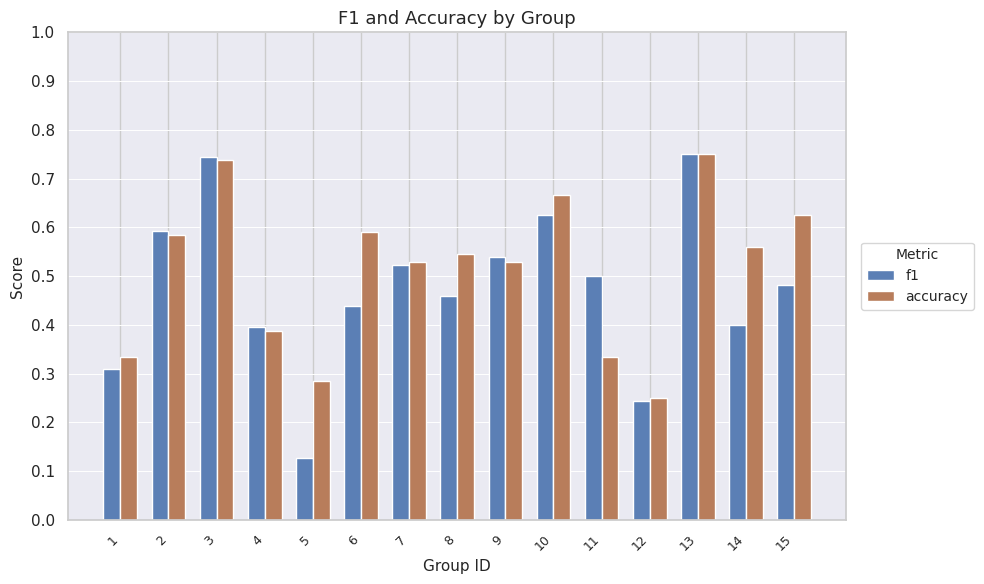

What are all the series names shown in the legend?

f1, accuracy